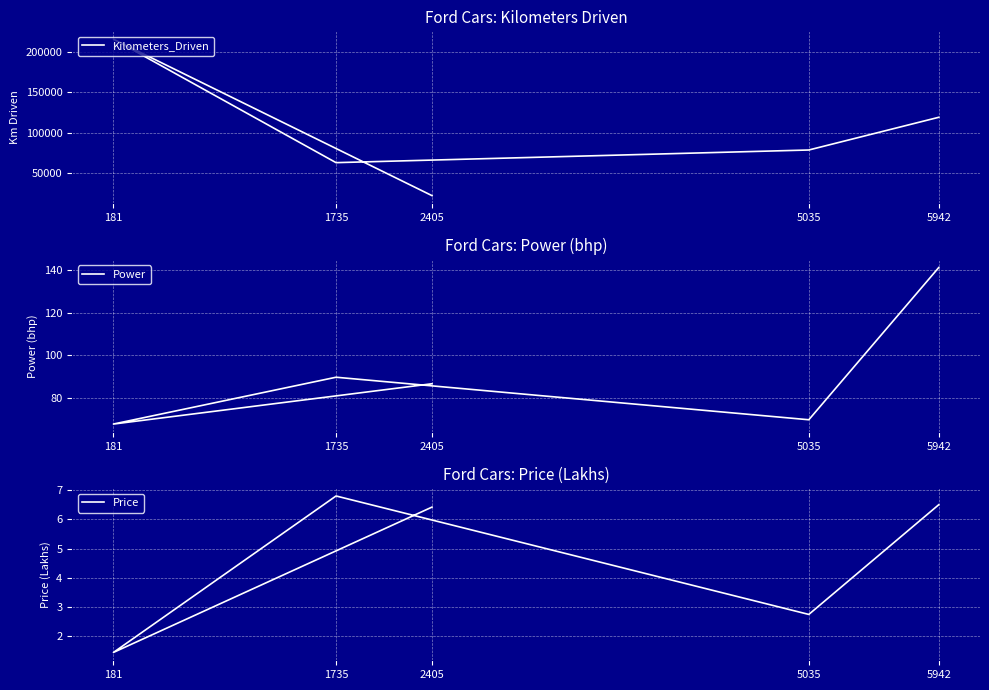

True or false: Power and Price cross at least once.

False